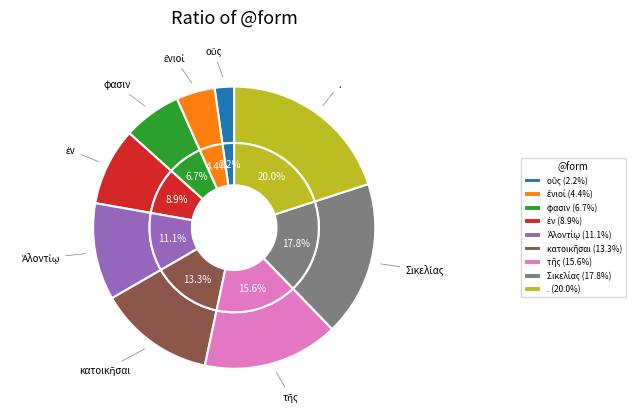

To the nearest percent, what portion does ἔνιοί represent?

4%